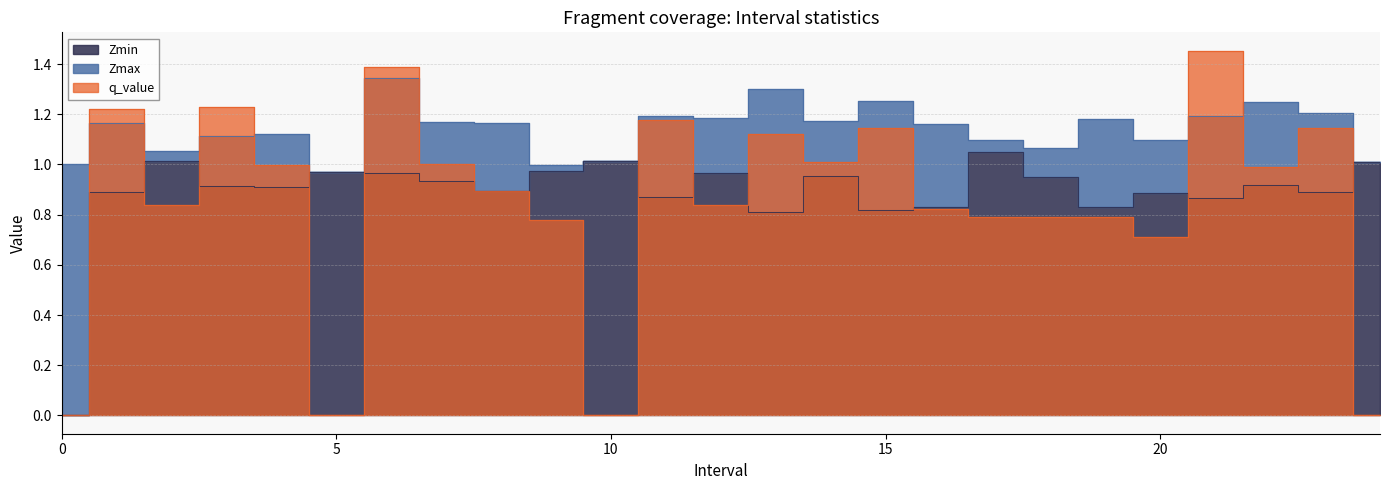

The Zmax series shows 1.0 at 24. True or false?

True